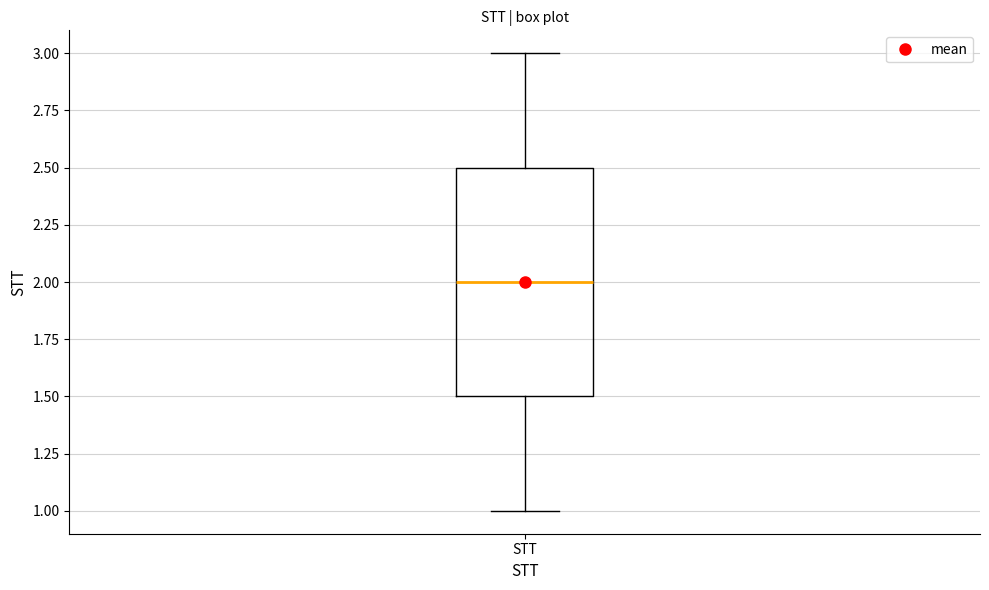

Transcribe this box plot: give where the median line is, the range the box spans, and where the two whiskers end, as read against the y-axis. The values are not printed on the chart, so give them approximately, as read against the axis.

median 2.0, box 1.5 to 2.5, whiskers 1.0 to 3.0